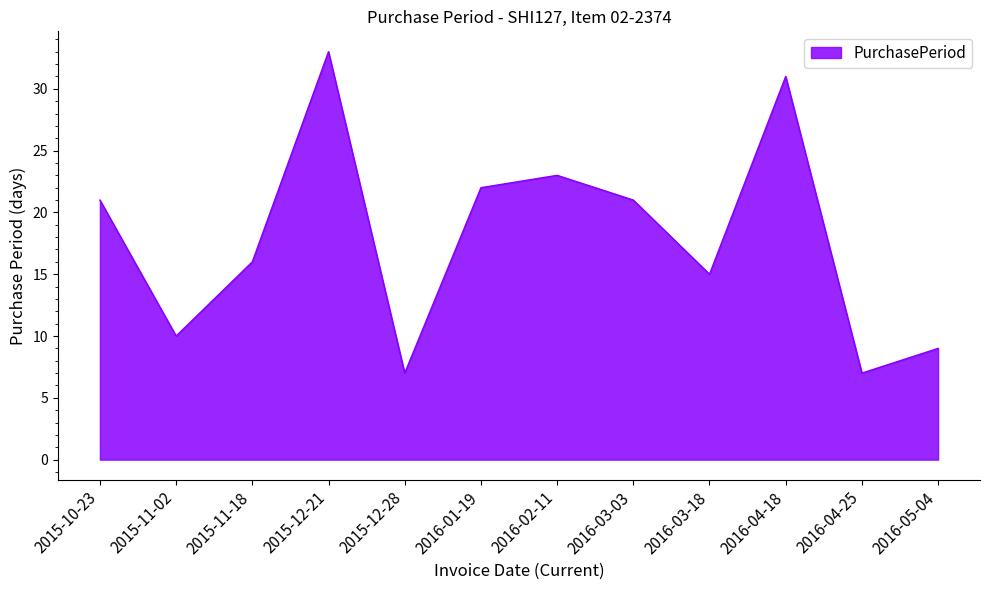

Which label corresponds to the largest value in the chart?

2015-12-21